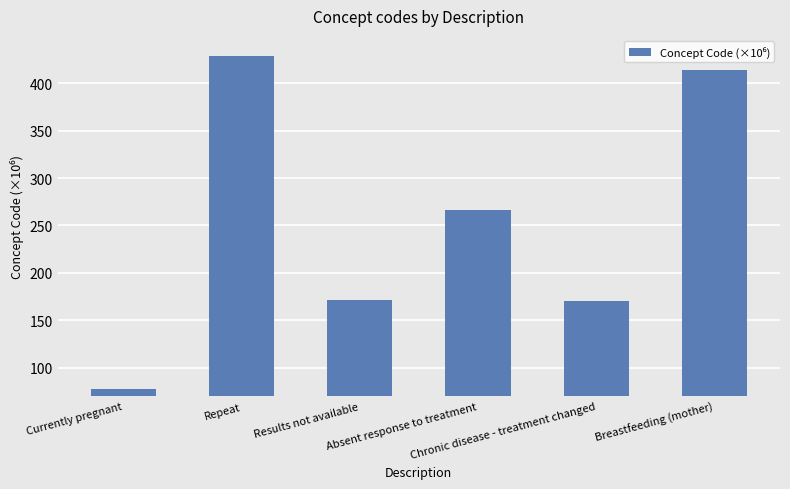

What is the difference between the maximum and second lowest values?

257.9